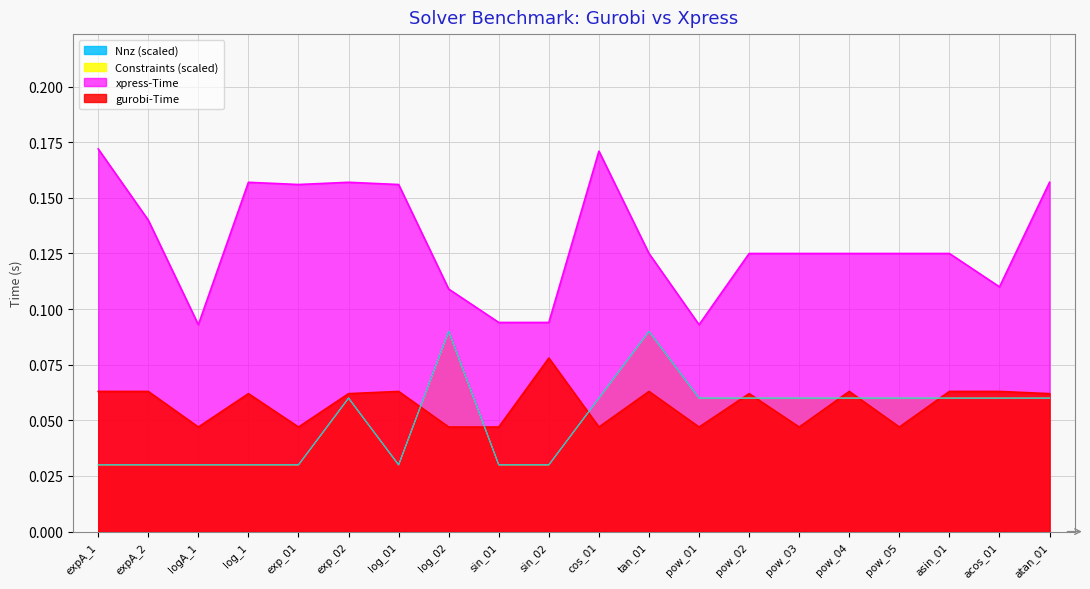

What is the label of the 1st point from the left?

expA_1